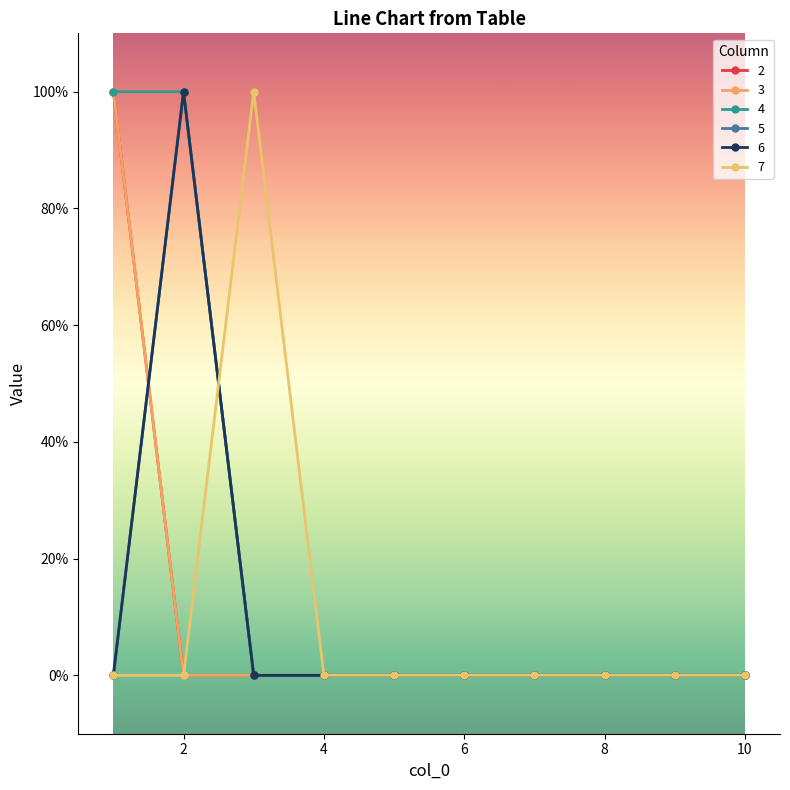

What is the sum of all 5 values?

1